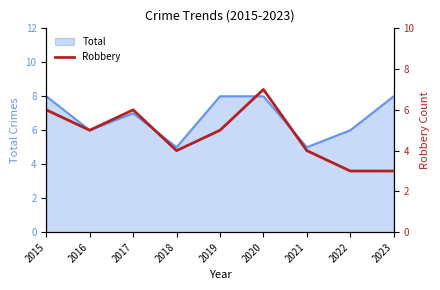

Is it true that the value at 2019 is 7?

False